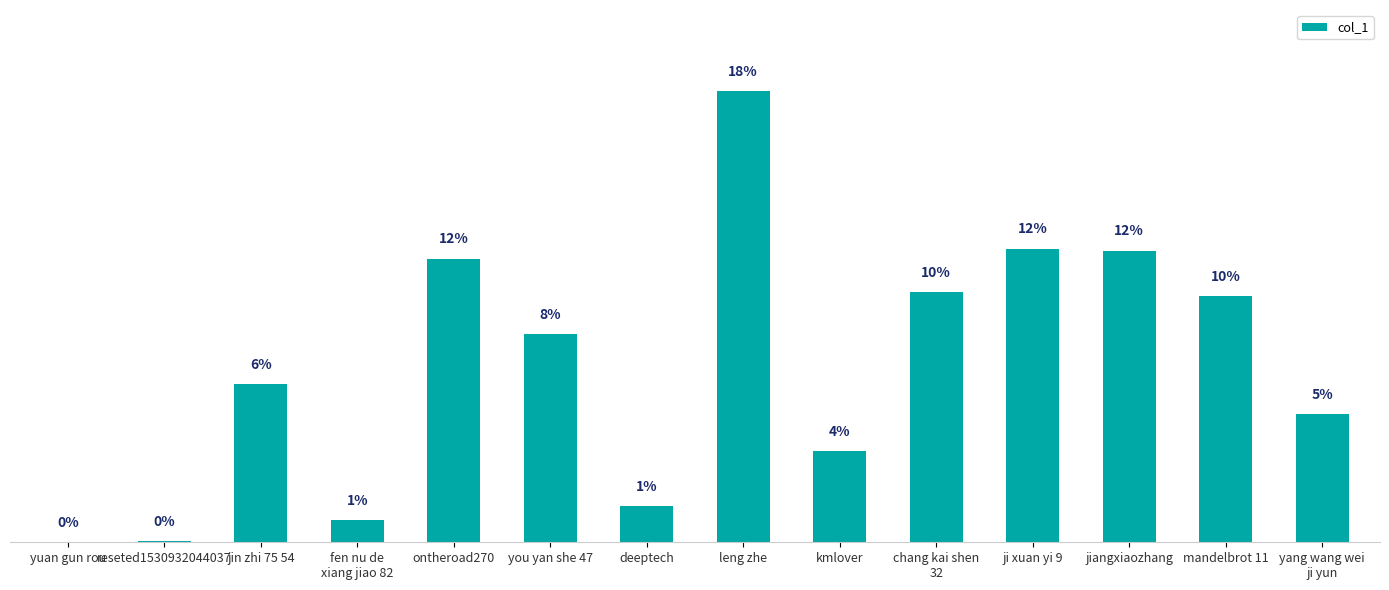

Are the bars horizontal?

No